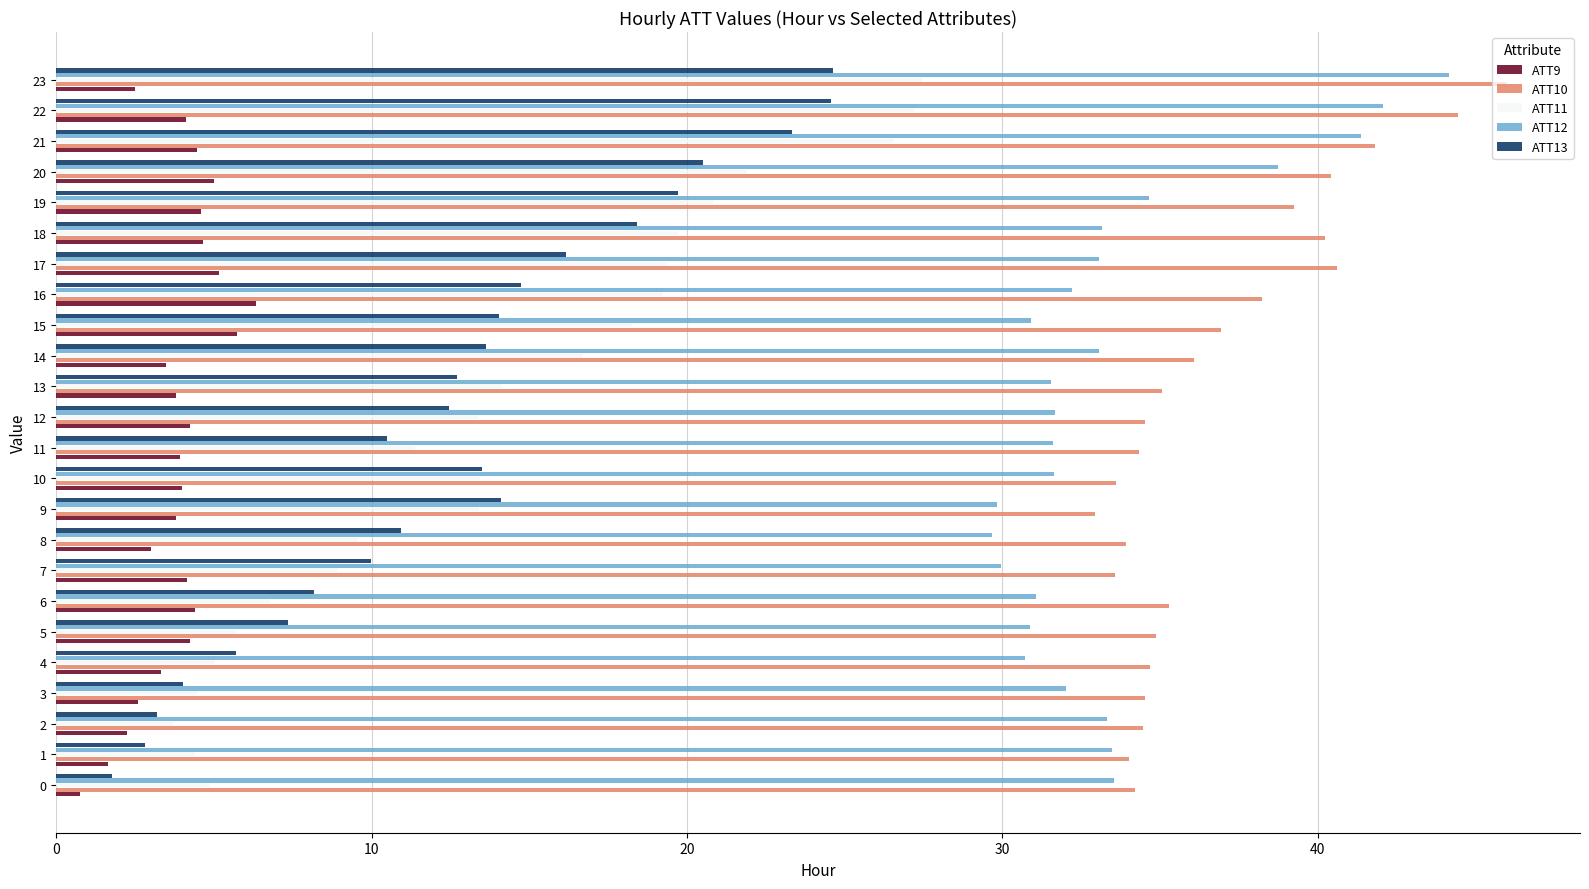

What is the average value of the ATT10 series?

36.8